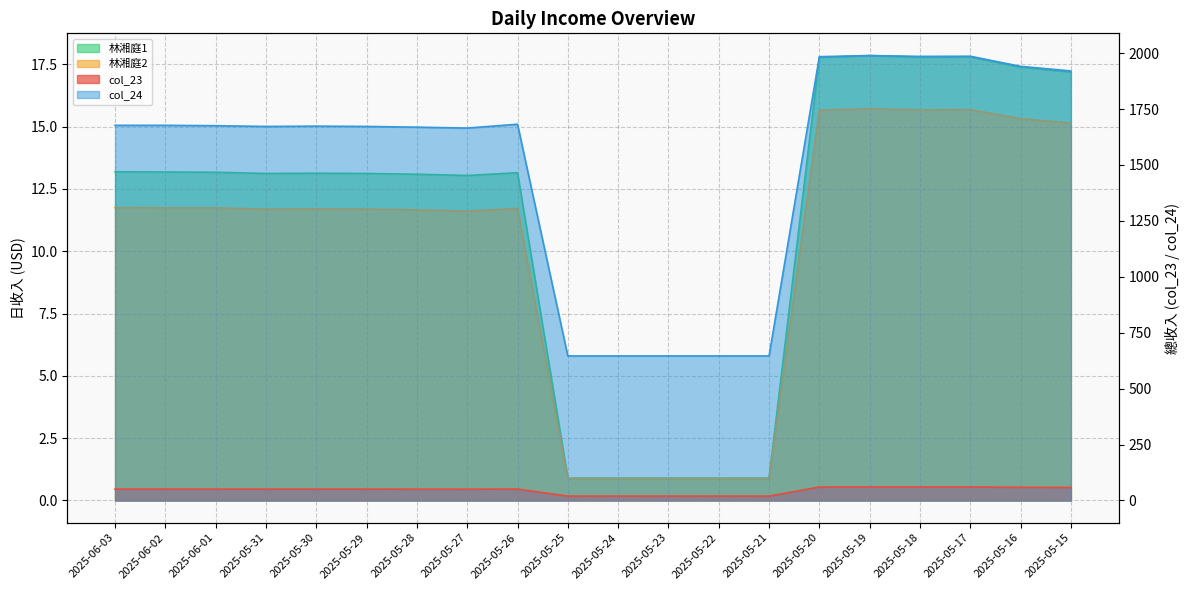

Rank the series by their maximum value, from highest to lowest.

col_24, col_23, 林湘庭1, 林湘庭2